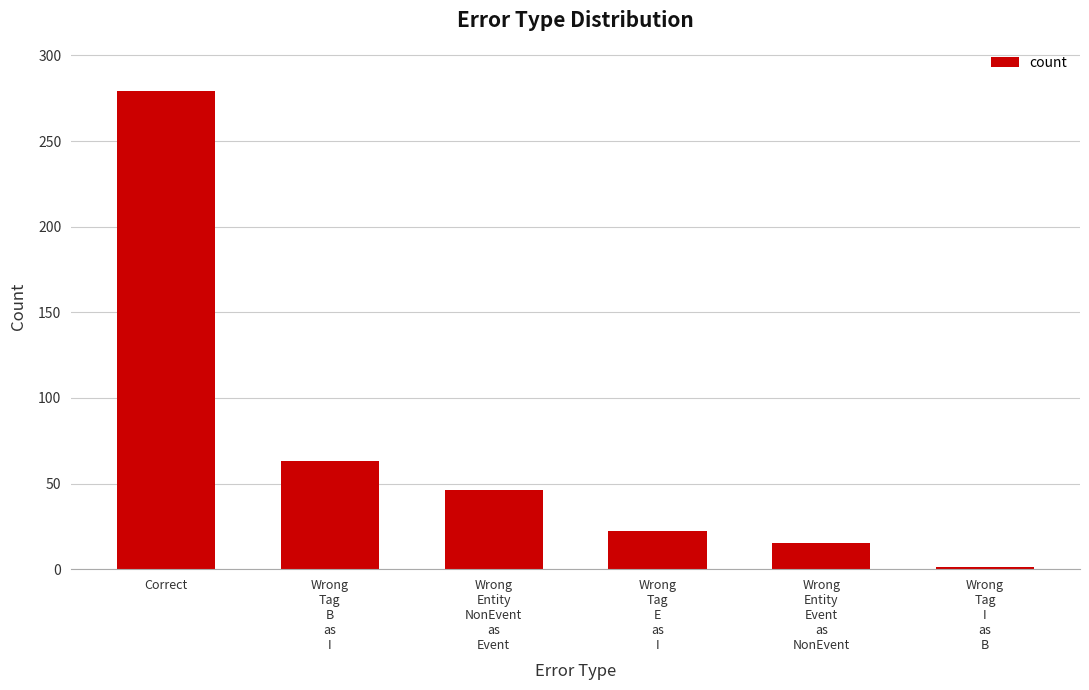

Approximately how many times larger is the value at Wrong
Tag
E
as
I compared to Correct?

0.1